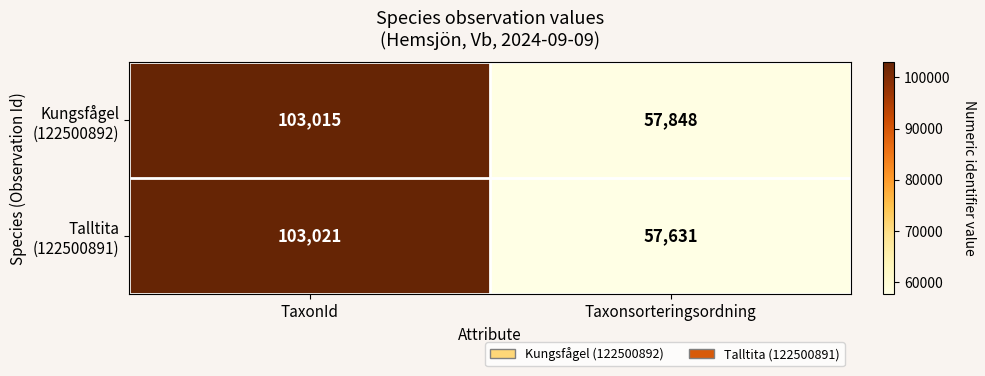

At which category is the sum across all series the highest?

TaxonId